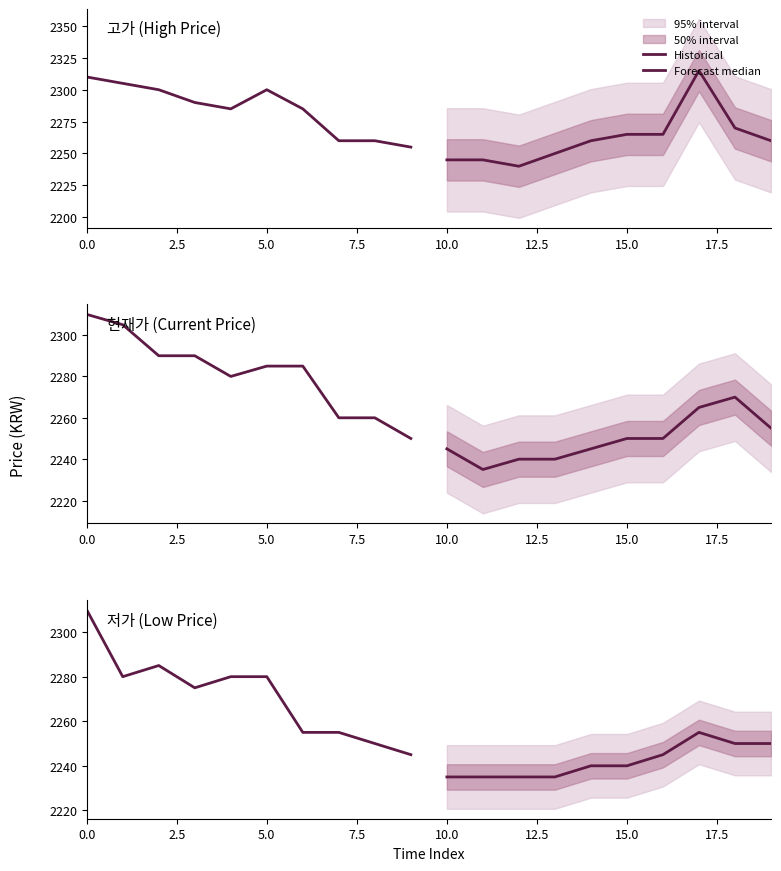

Is it true that Forecast median equals 1465 at 10.0?

False